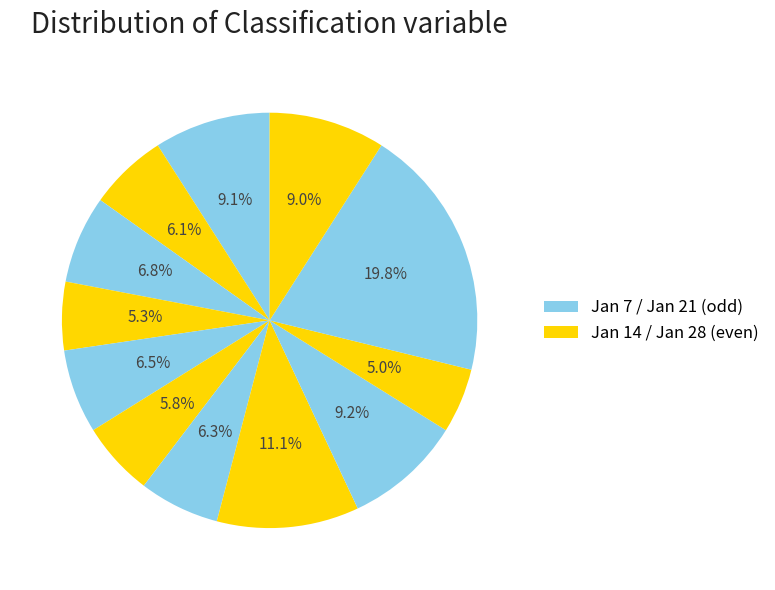

Count the number of slices in the pie.

12